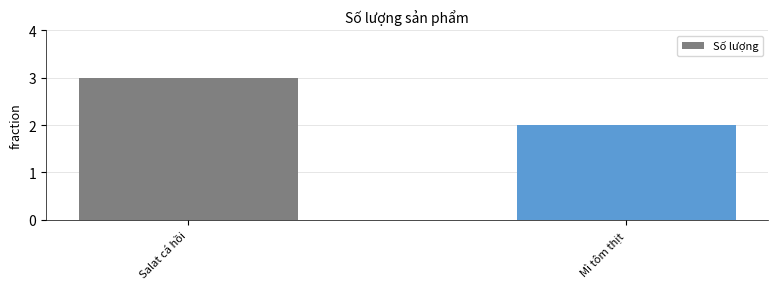

Reading left to right, extract all data points from this chart.

Salat cá hồi=3	Mì tôm thịt=2